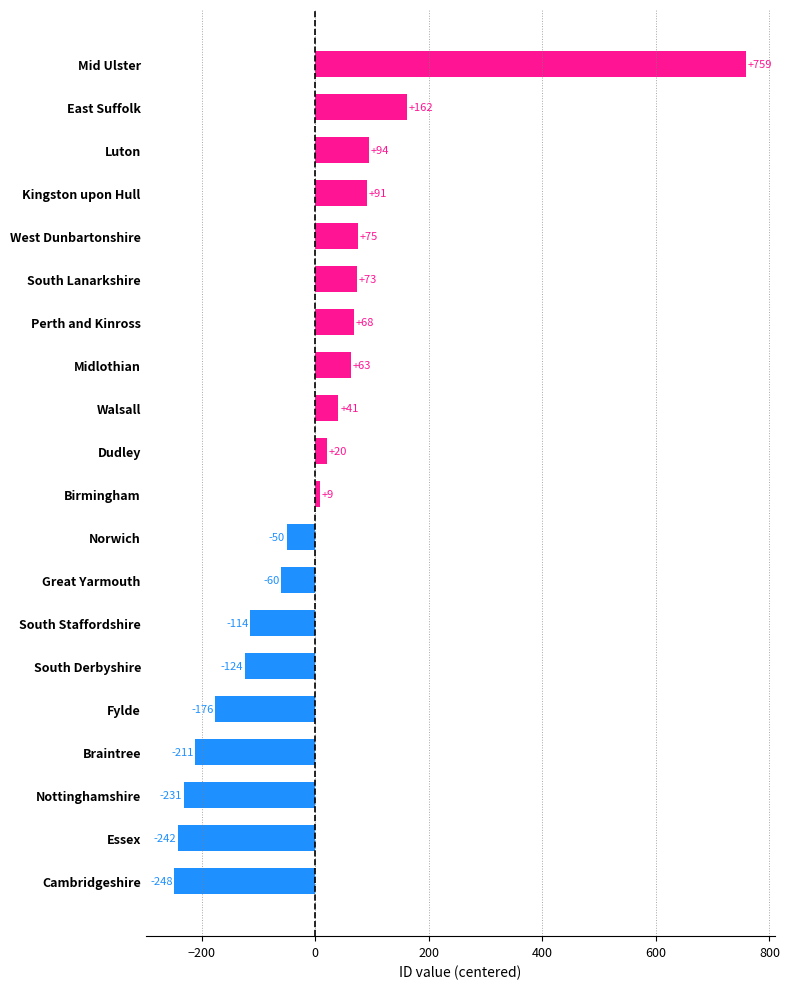

Between Fylde and Walsall, which is larger?

Walsall